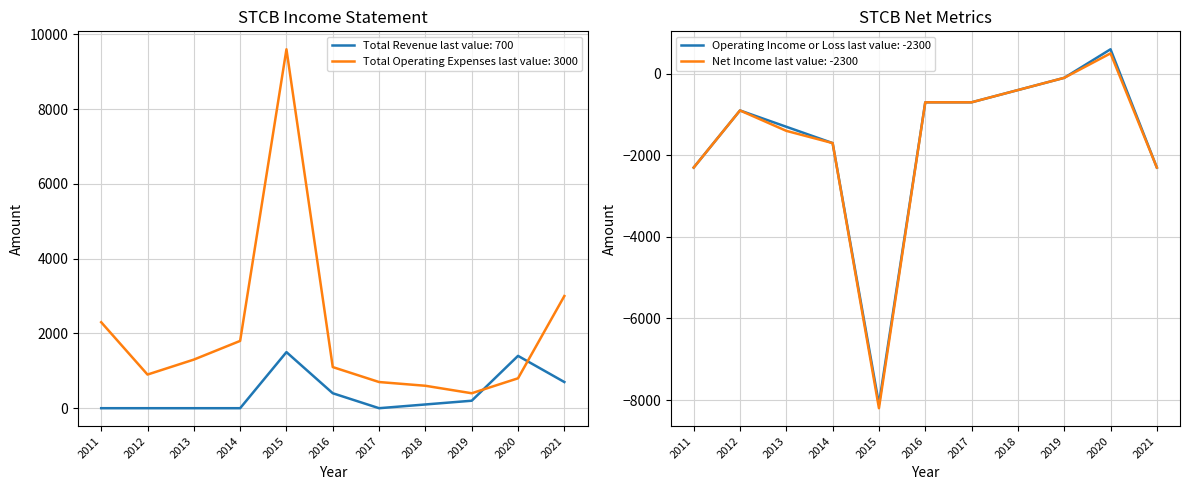

In Operating Income or Loss, how many points are higher than both neighbors (excluding endpoints)?

2